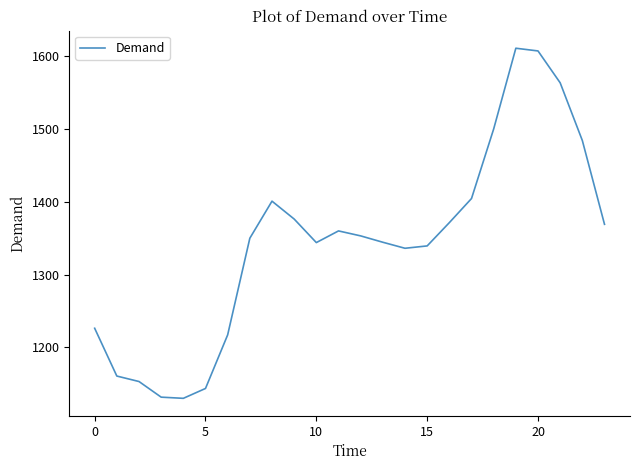

What is the greatest value displayed?

1610.1